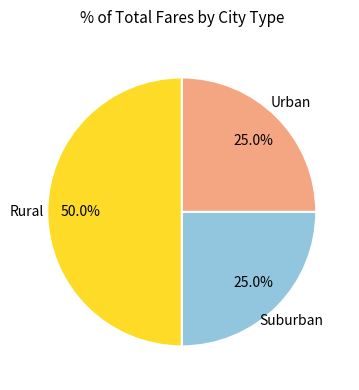

Combined, what portion of the pie is Urban and Suburban?

50.0%